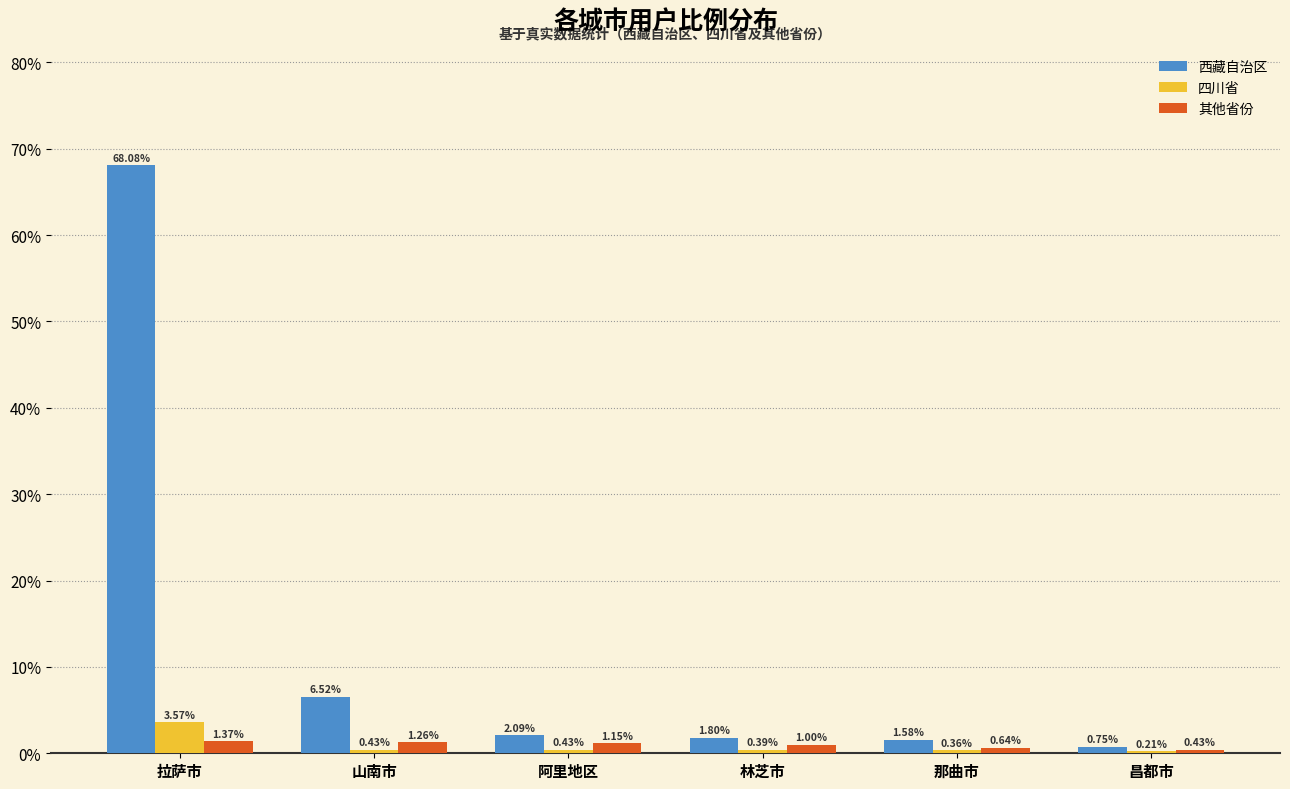

Between 拉萨市 and 林芝市, which series saw the biggest shift?

西藏自治区